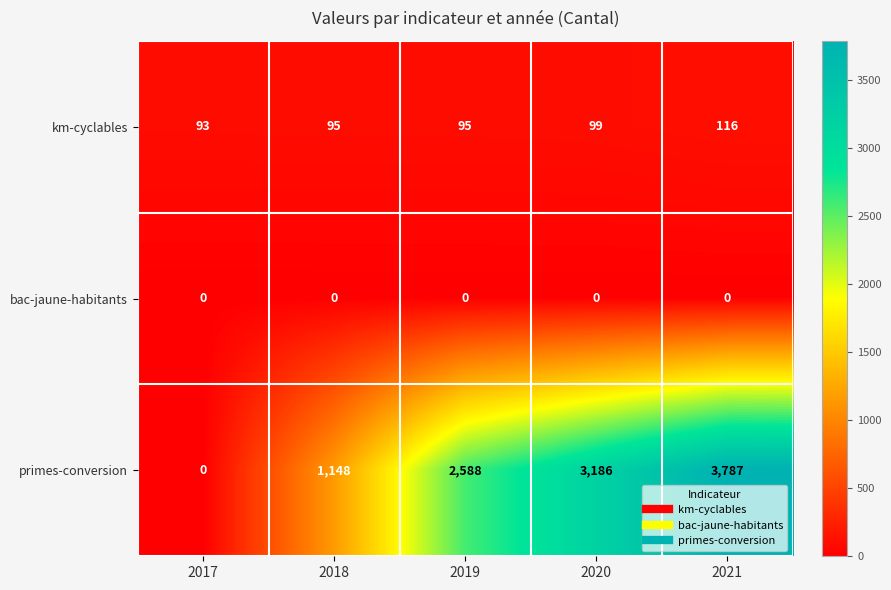

Which category has the highest value across all series?

2021